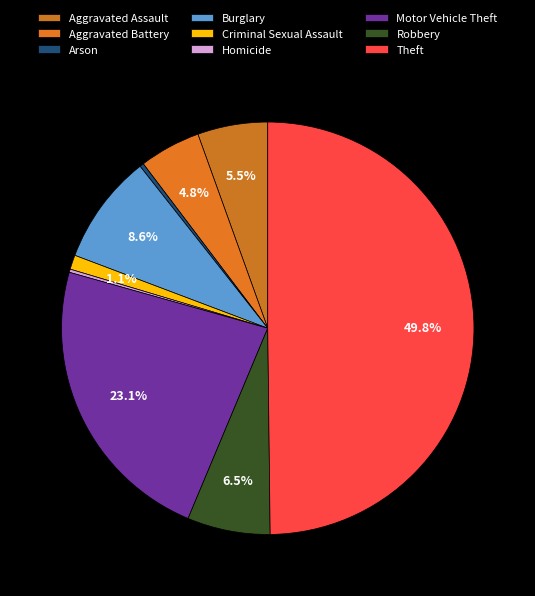

Is Robbery the majority of the pie?

No